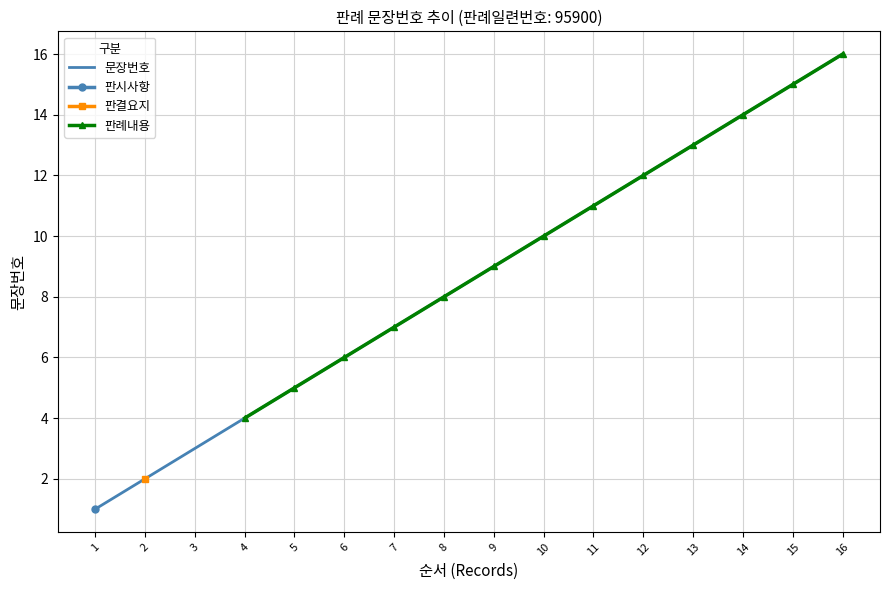

True or false: 문장번호 has a value of 3 at 12.

False